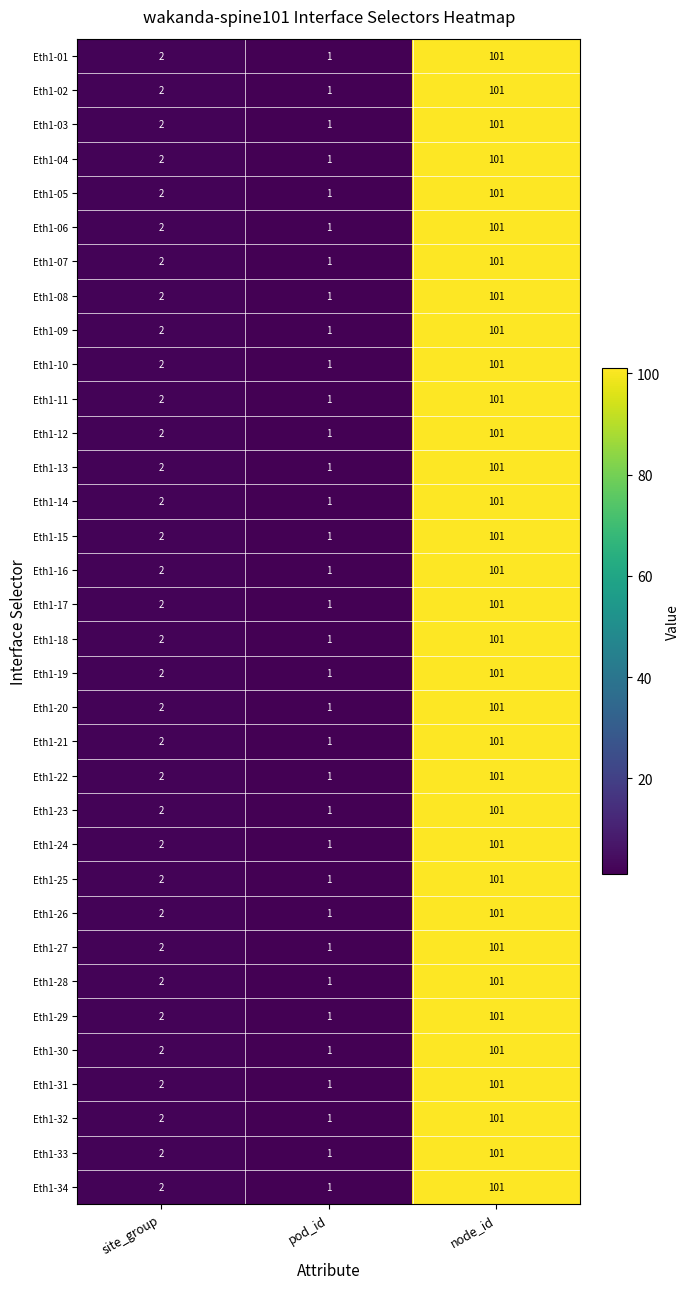

True or false: Eth1-01 has a value of 101 at node_id.

True